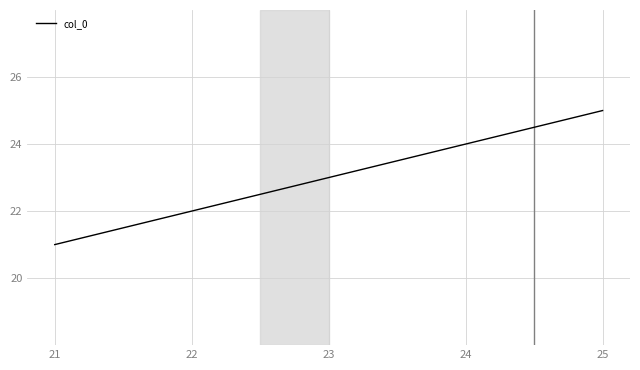

List the labels in order of value, largest first.

25, 24, 23, 22, 21